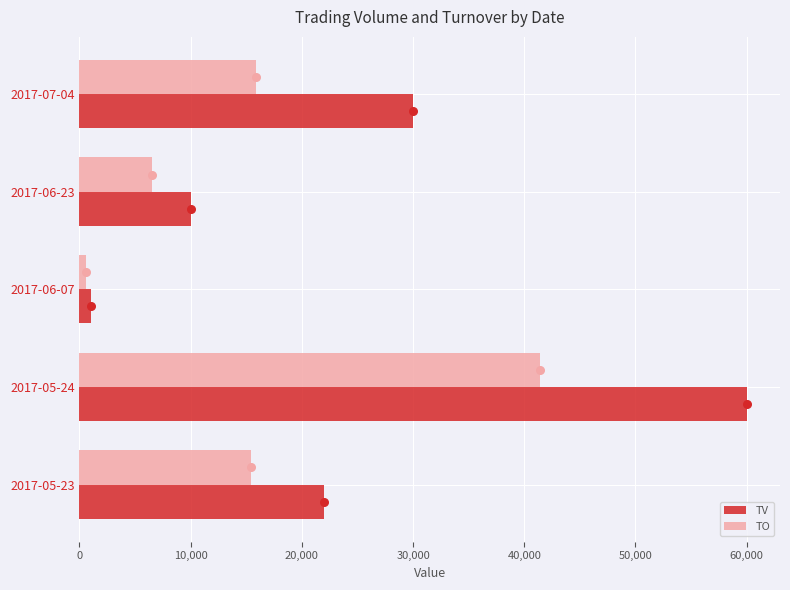

Which series contains the highest Y value?

TV